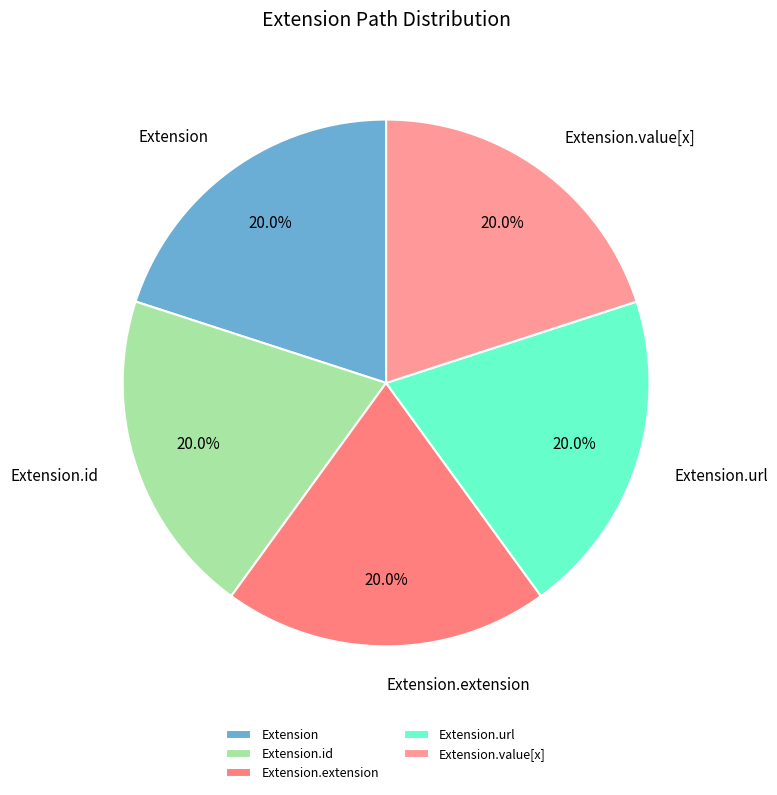

To the nearest percent, what is the combined percentage of Extension.url and Extension.extension?

40%